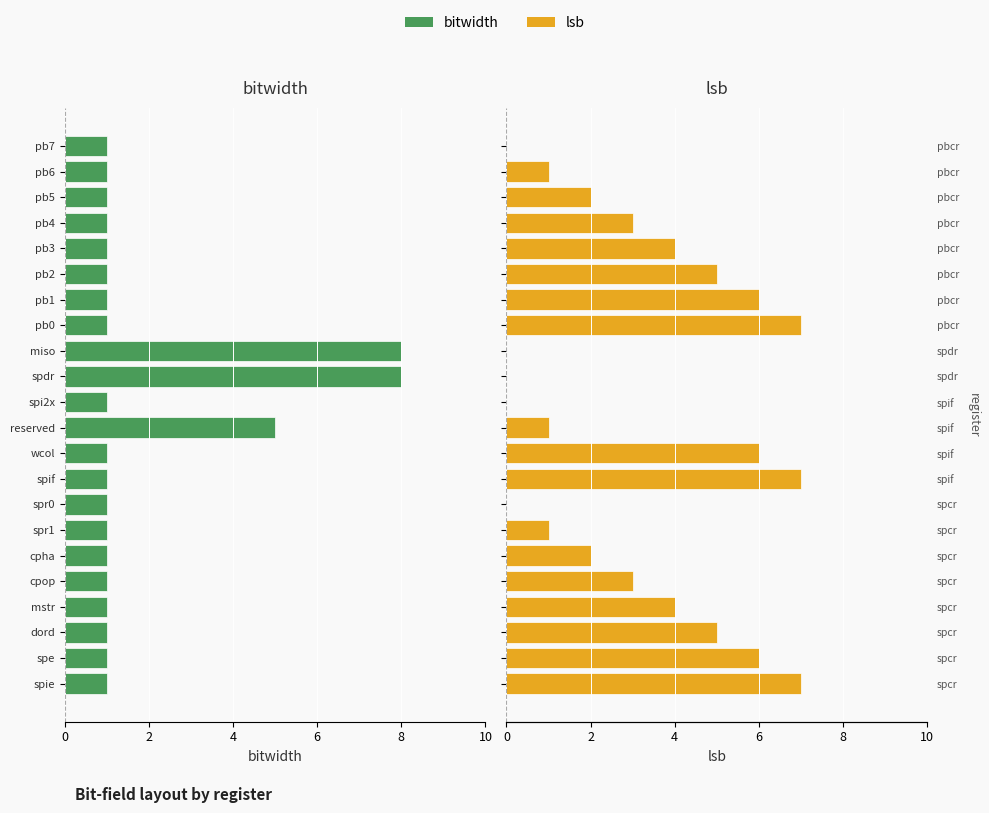

How many data points in lsb are above 3?

10